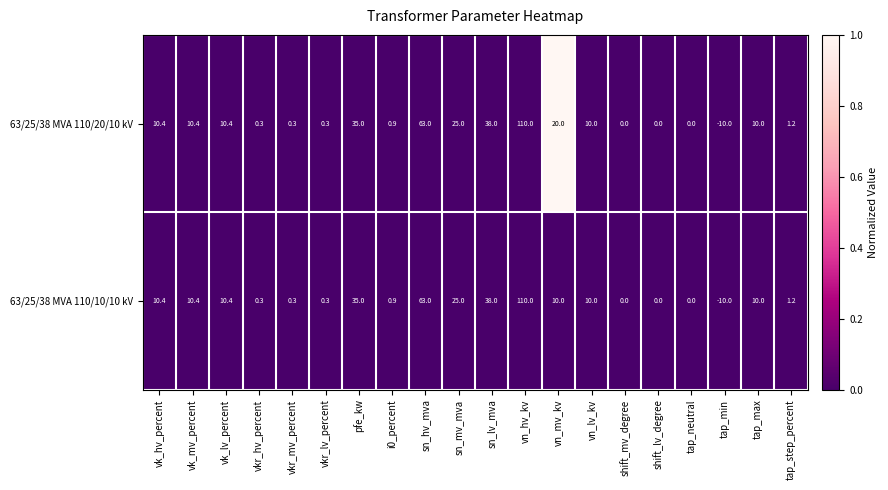

Is the value of 63/25/38 MVA 110/20/10 kV at sn_lv_mva greater than the value of 63/25/38 MVA 110/10/10 kV at tap_step_percent?

Yes